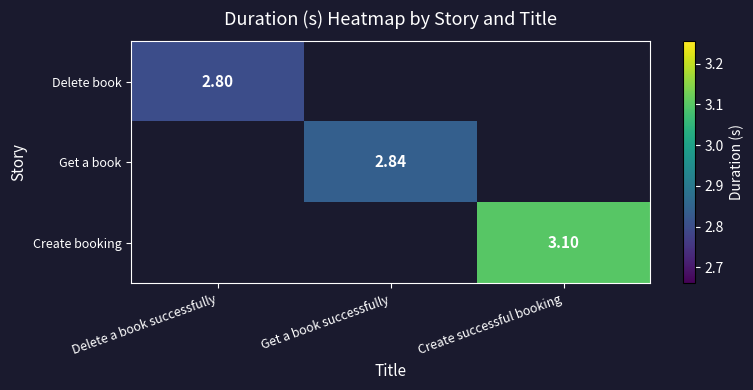

Is the value of Create booking at Create successful booking greater than the value of Delete book at Delete a book successfully?

Yes